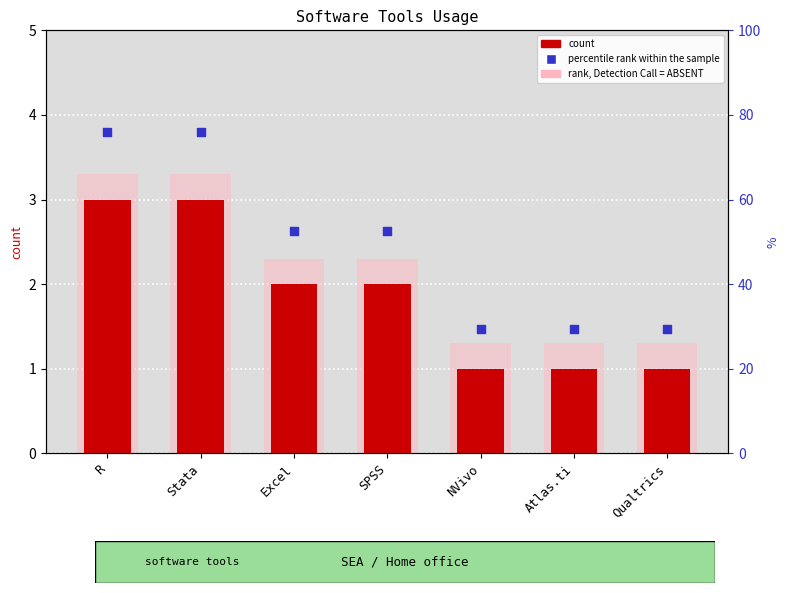

At which category is the sum across all series the highest?

R